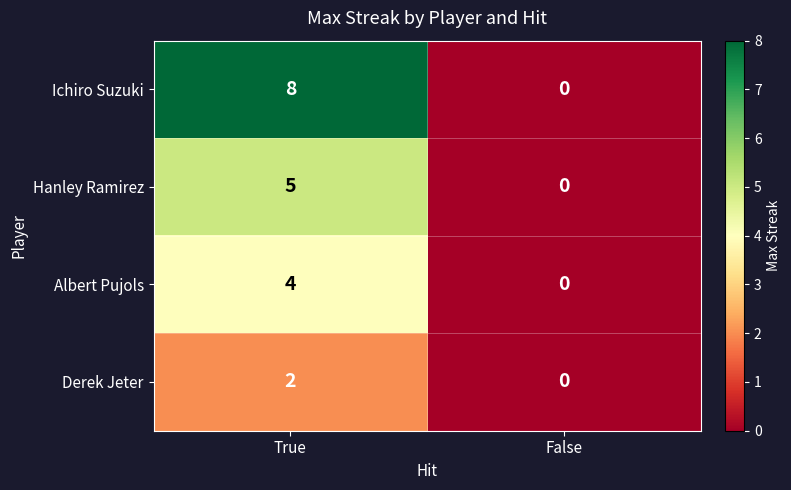

Read the Ichiro Suzuki value at True.

8